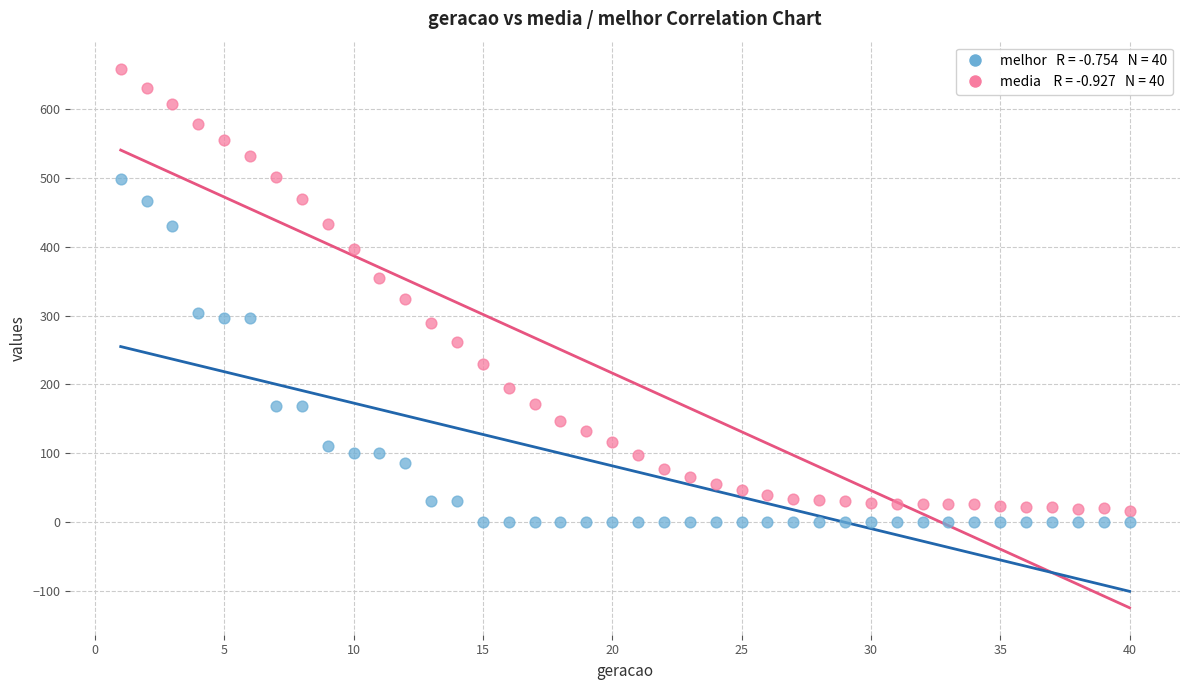

Across all data points, what is the range of X values (max minus min)?

39.0